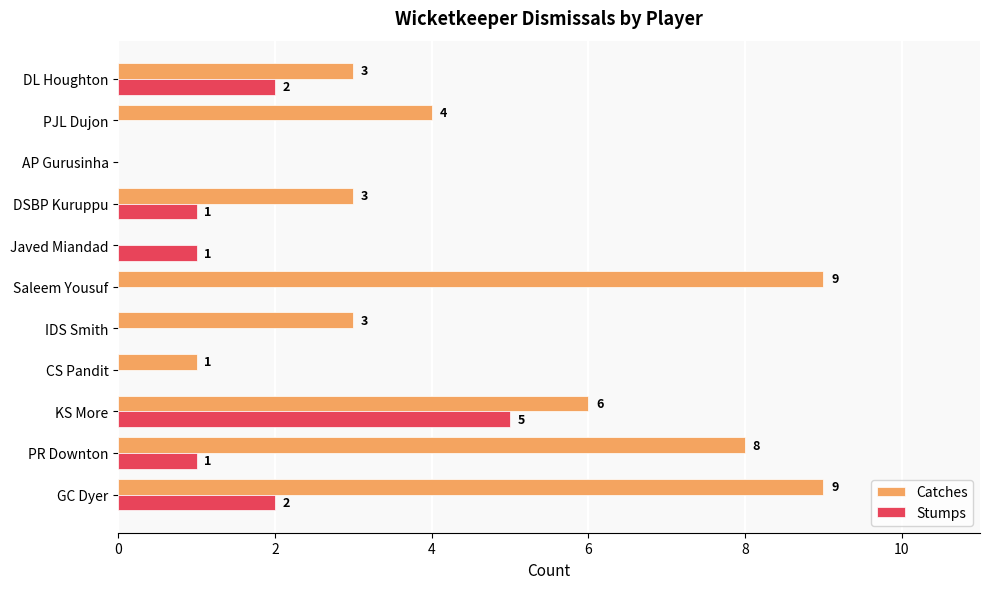

How many series are shown in this chart?

2